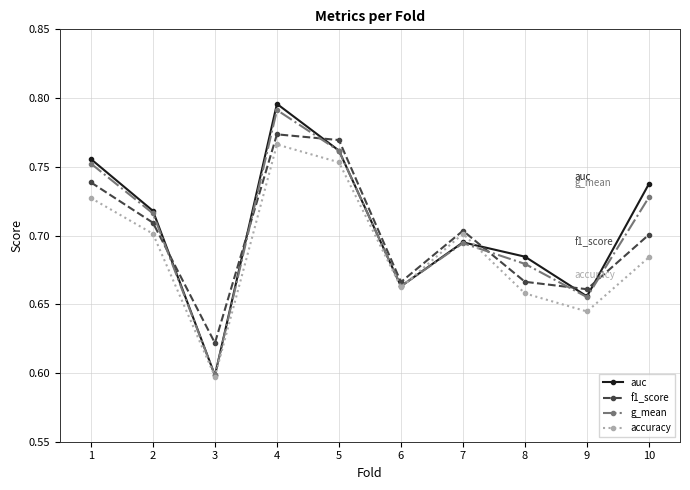

Between 2 and 4, which series saw the biggest shift?

auc